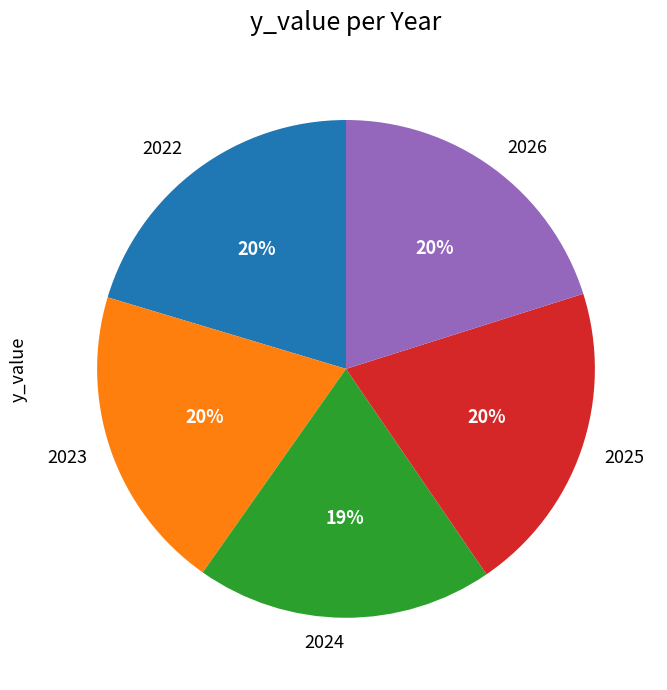

What is the smallest slice in the pie chart?

2024